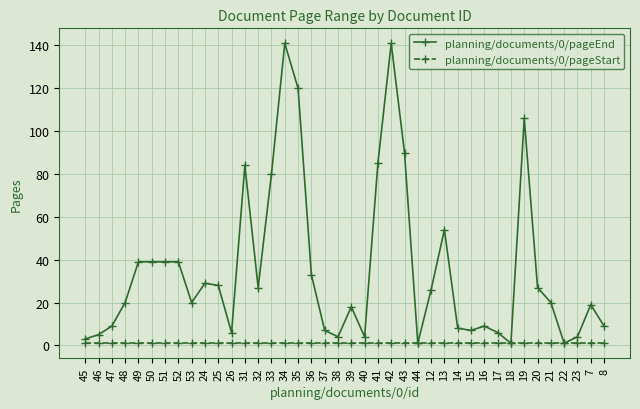

What is the value of the planning/documents/0/pageStart point at the 26th from the left?

1